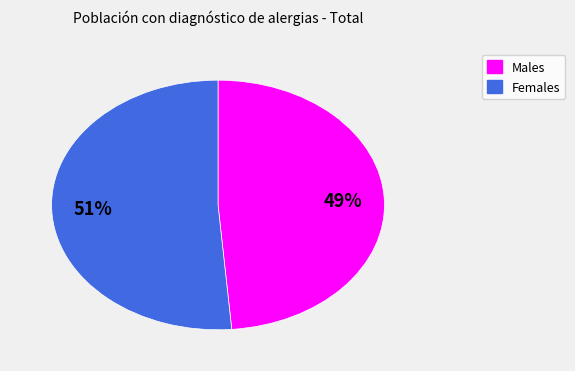

Count the number of slices in the pie.

2